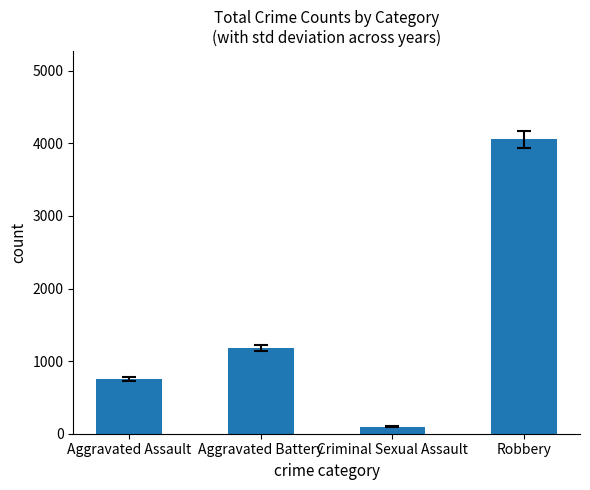

How many values are below 1183?

2